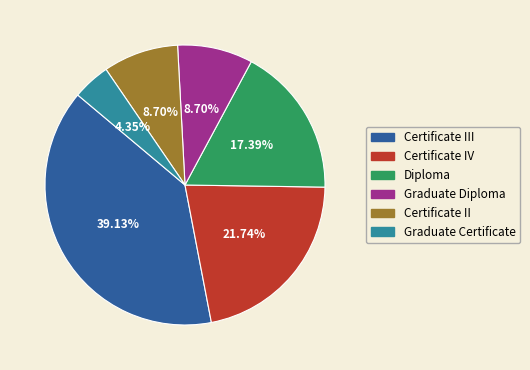

What is the ratio of the value at Graduate Certificate to the value at Graduate Diploma?

0.5